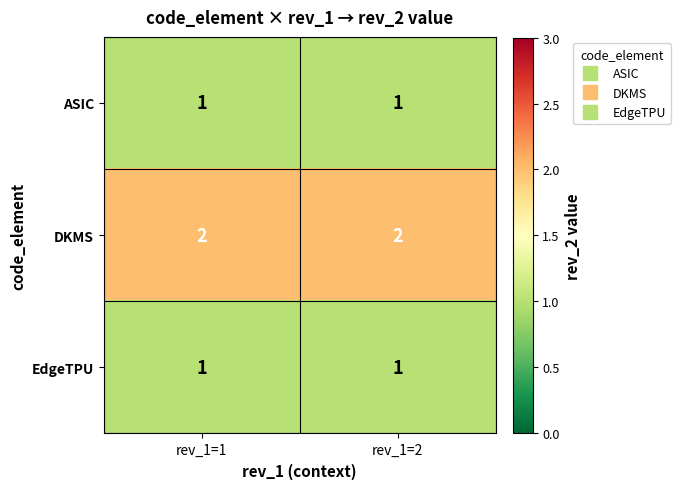

How many series are shown in this chart?

3